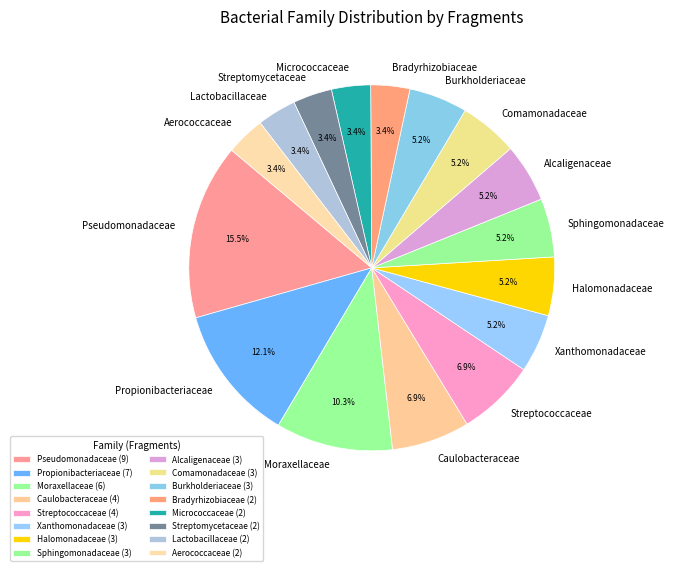

True or false: Burkholderiaceae accounts for 14% of the total.

False